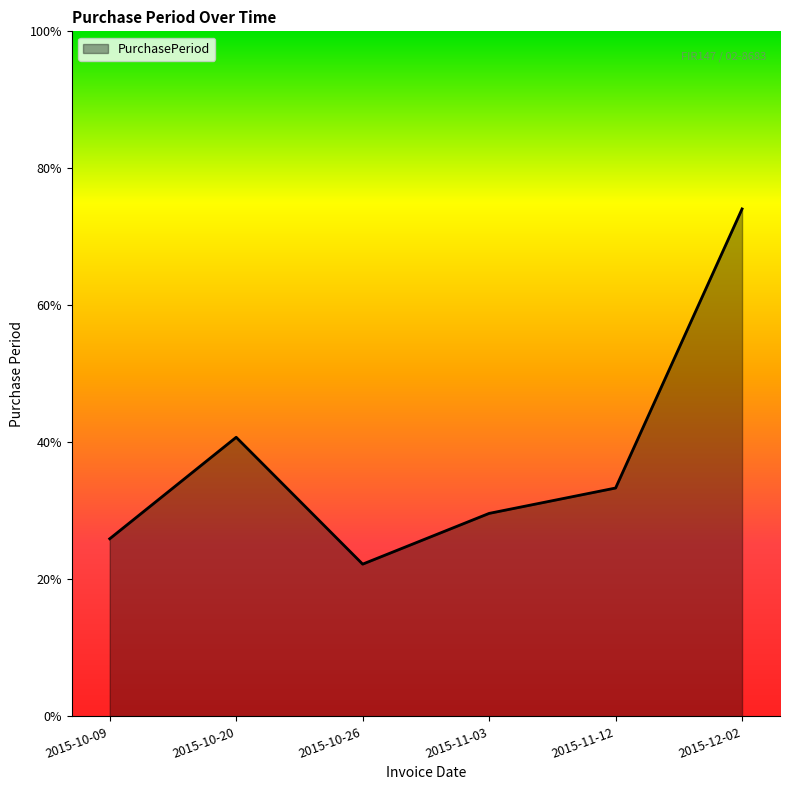

What is the label of the 5th point from the left?

2015-11-12